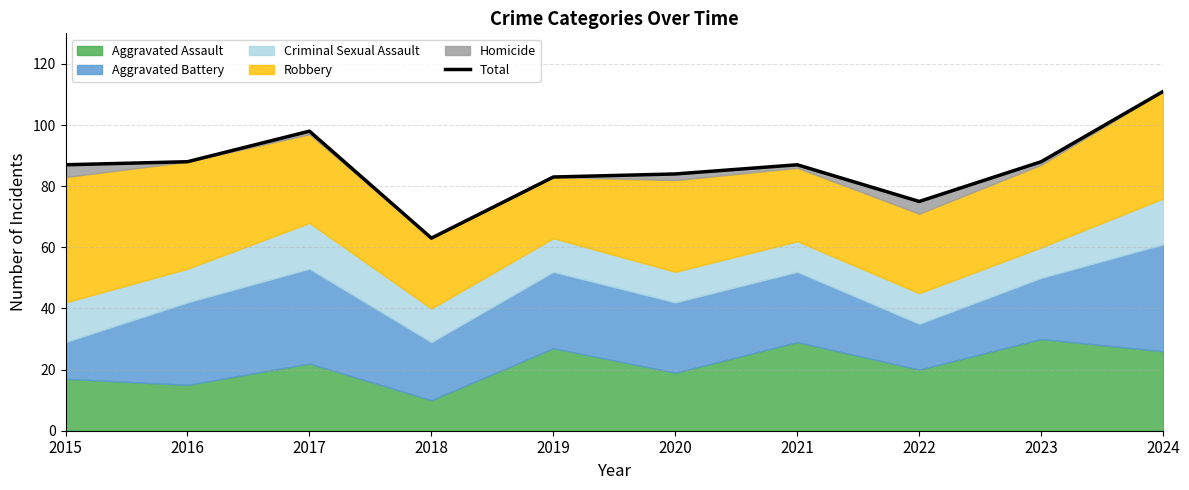

True or false: the data shows 131 at 2021.

False